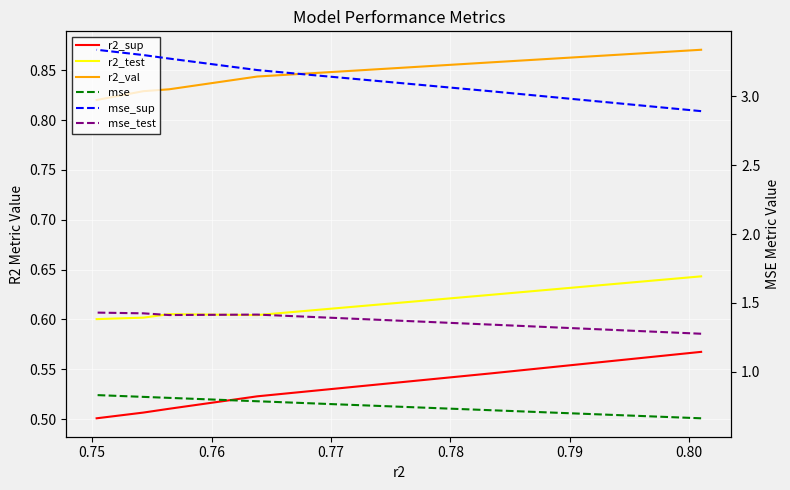

The r2_test series shows 0.3 at 0.79. True or false?

False